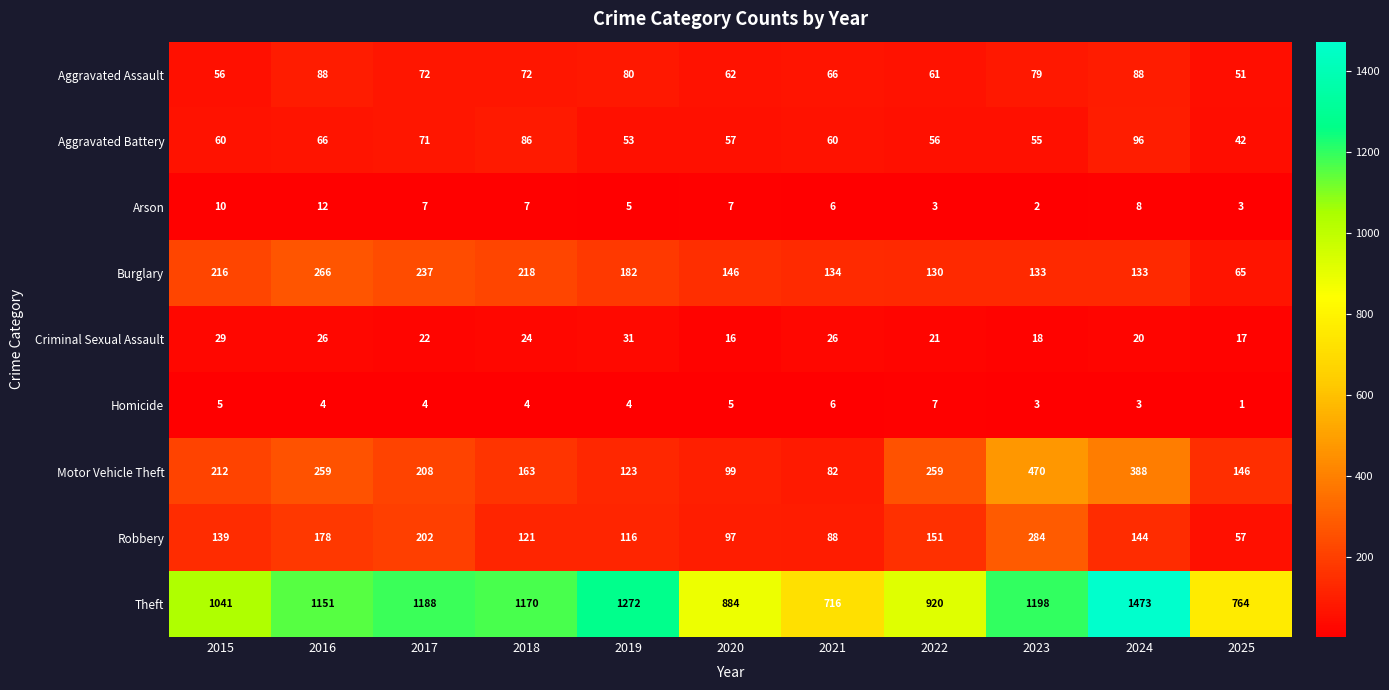

Rank the series by their maximum value, from highest to lowest.

Theft, Motor Vehicle Theft, Robbery, Burglary, Aggravated Battery, Aggravated Assault, Criminal Sexual Assault, Arson, Homicide